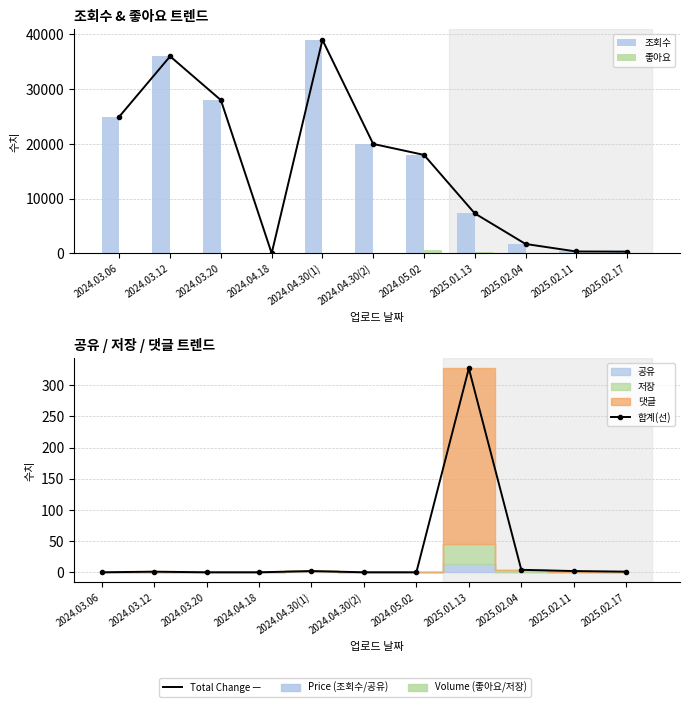

The 조회수 series shows 556 at 2025.02.17. True or false?

False